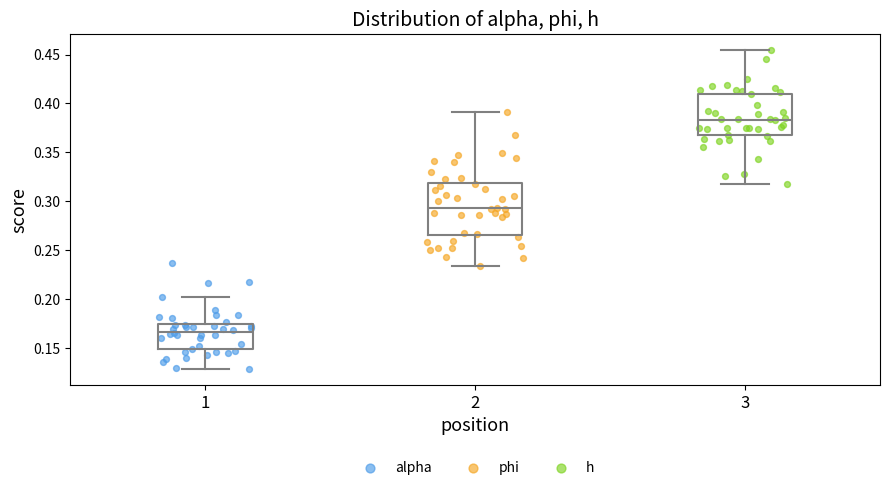

Reading left to right, read every box against the y-axis: the position of its median line, the range the box covers, and the ends of its whiskers. The values are not printed on the chart, so give them approximately, as read against the axis.

1: median 0.165, box 0.150 to 0.175, whiskers 0.130 to 0.200
2: median 0.295, box 0.265 to 0.320, whiskers 0.235 to 0.390
3: median 0.385, box 0.370 to 0.410, whiskers 0.320 to 0.455